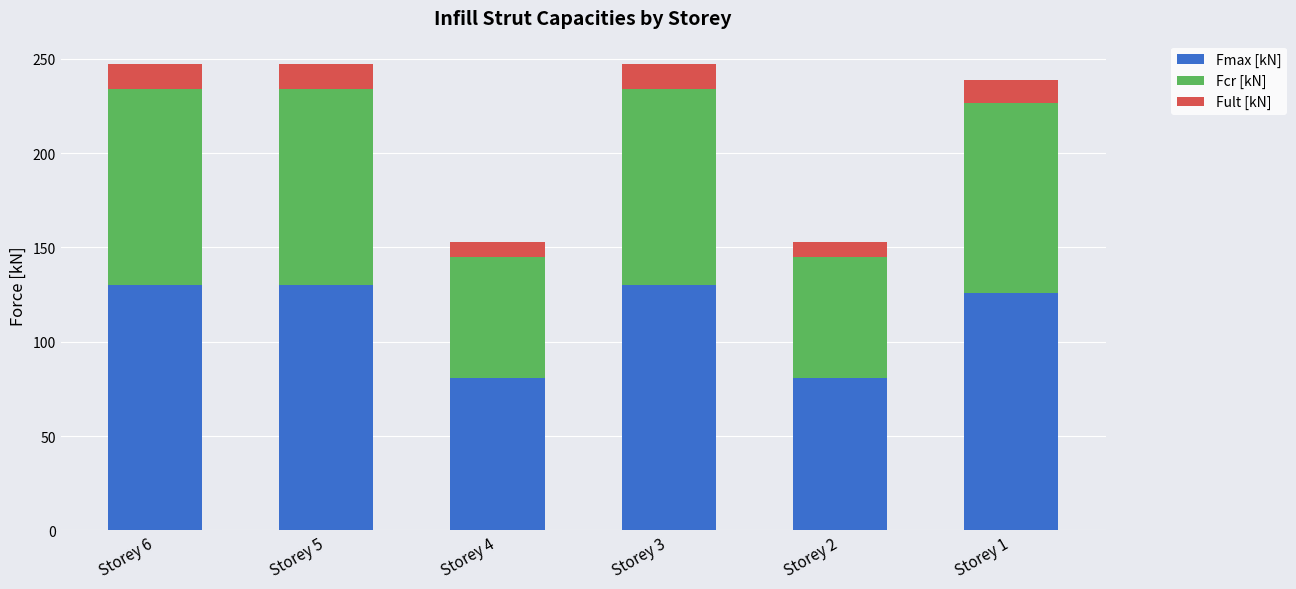

Reading left to right, list the values for the Fmax [kN] series.

130.2	130.2	80.6	130.2	80.6	125.8